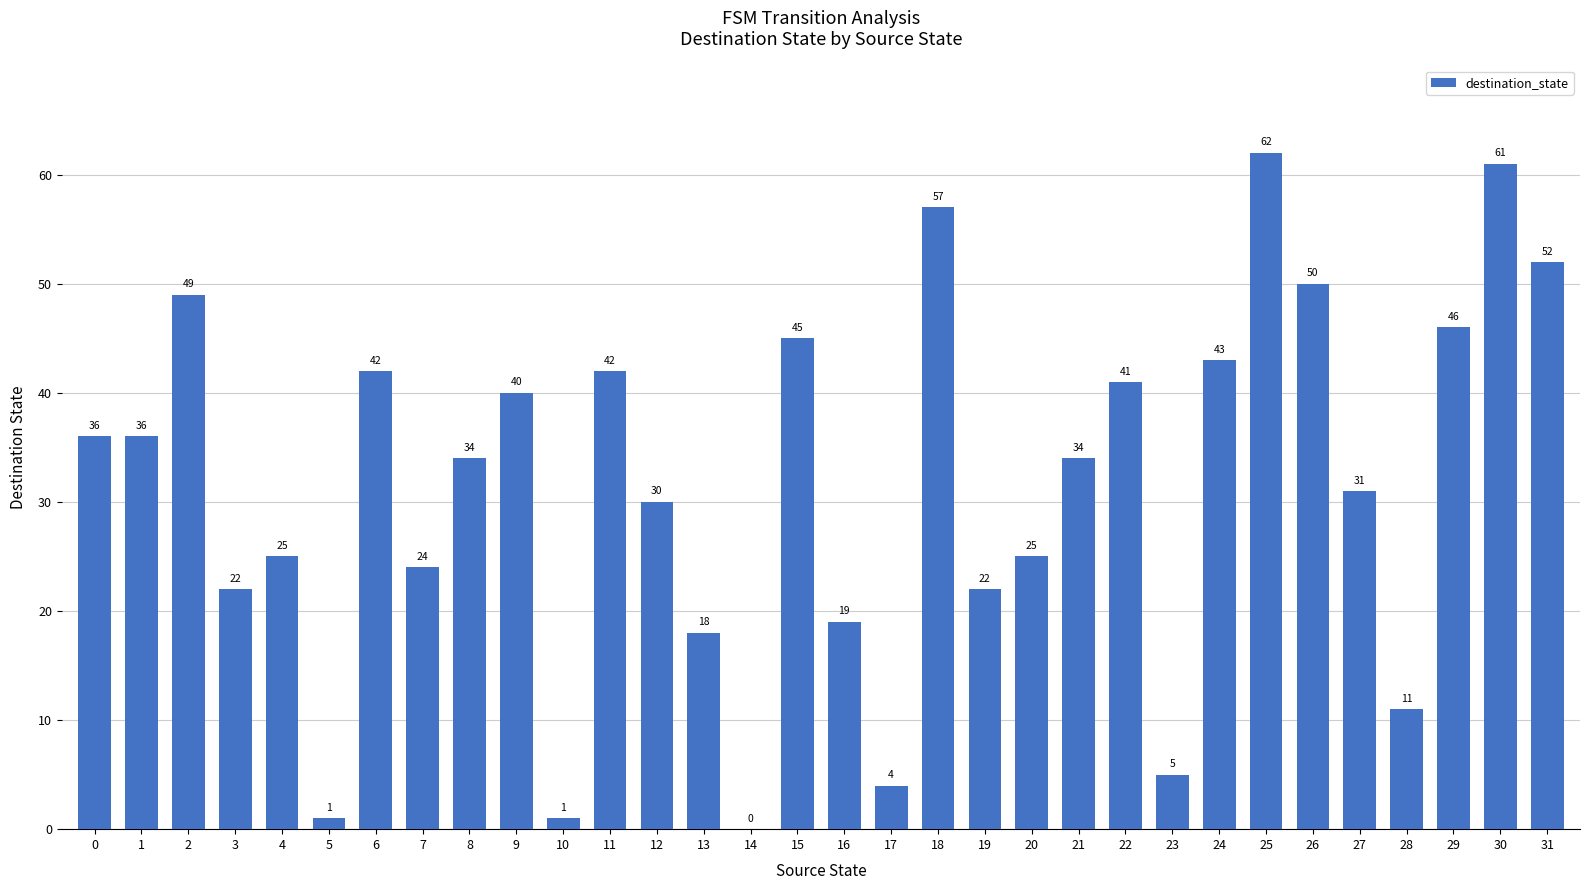

Reading left to right, transcribe all the data shown in this chart.

0=36	1=36	2=49	3=22	4=25	5=1	6=42	7=24	8=34	9=40	10=1	11=42	12=30	13=18	14=0	15=45	16=19	17=4	18=57	19=22	20=25	21=34	22=41	23=5	24=43	25=62	26=50	27=31	28=11	29=46	30=61	31=52